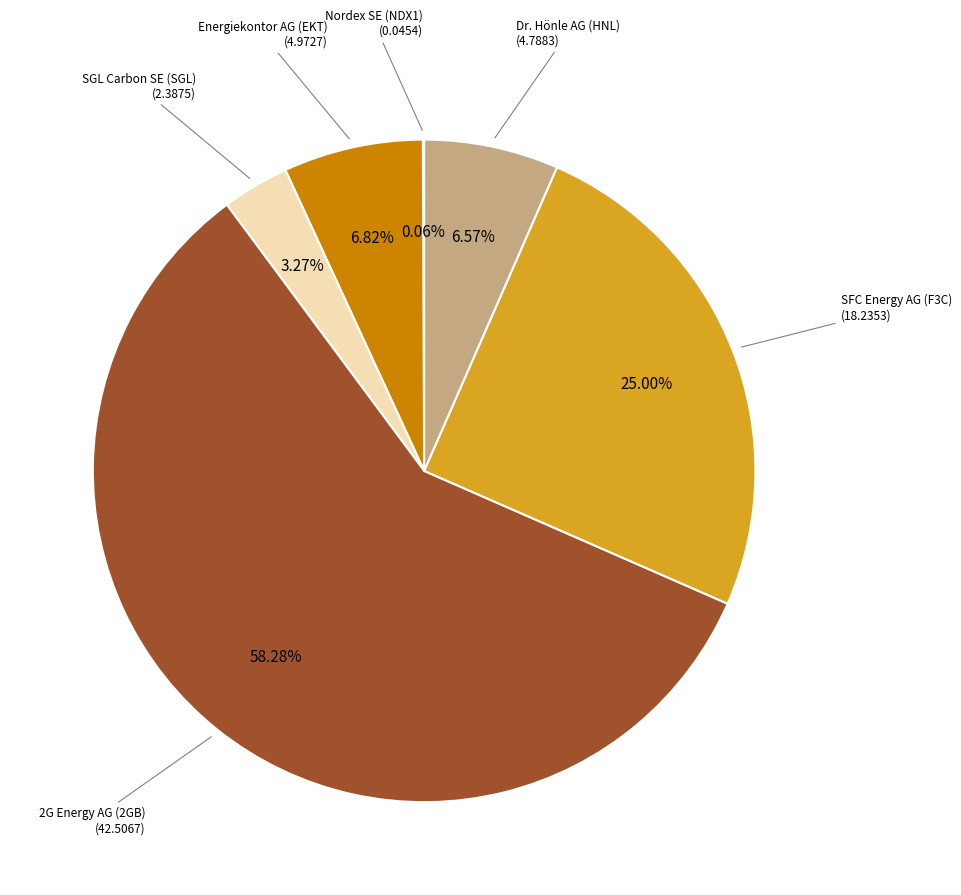

Is there a majority slice in this chart?

Yes